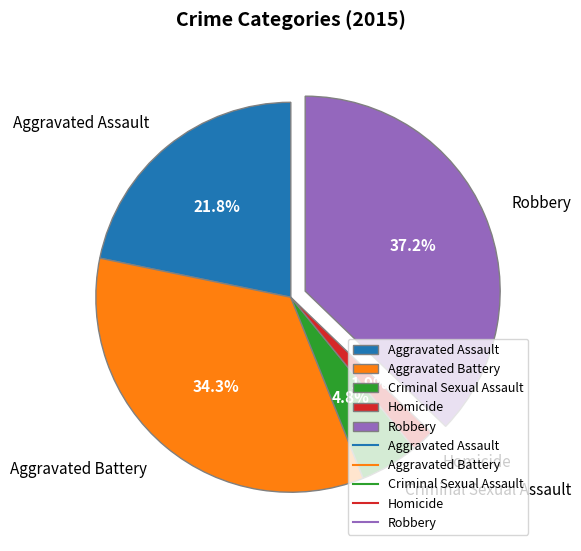

To the nearest percent, what portion does Homicide represent?

2%